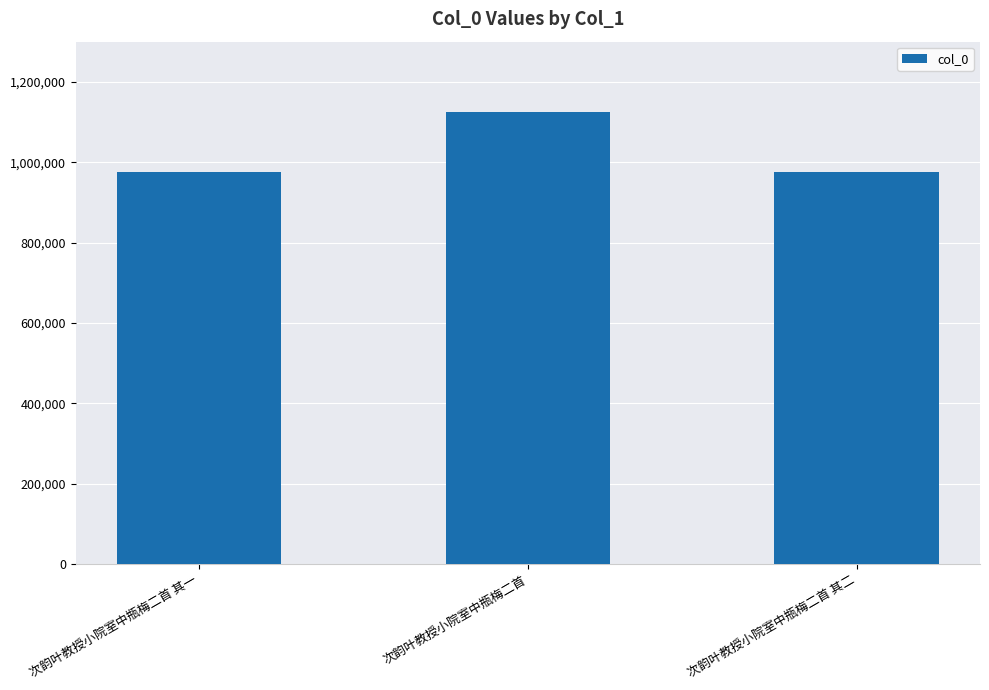

How many series are shown in this chart?

1